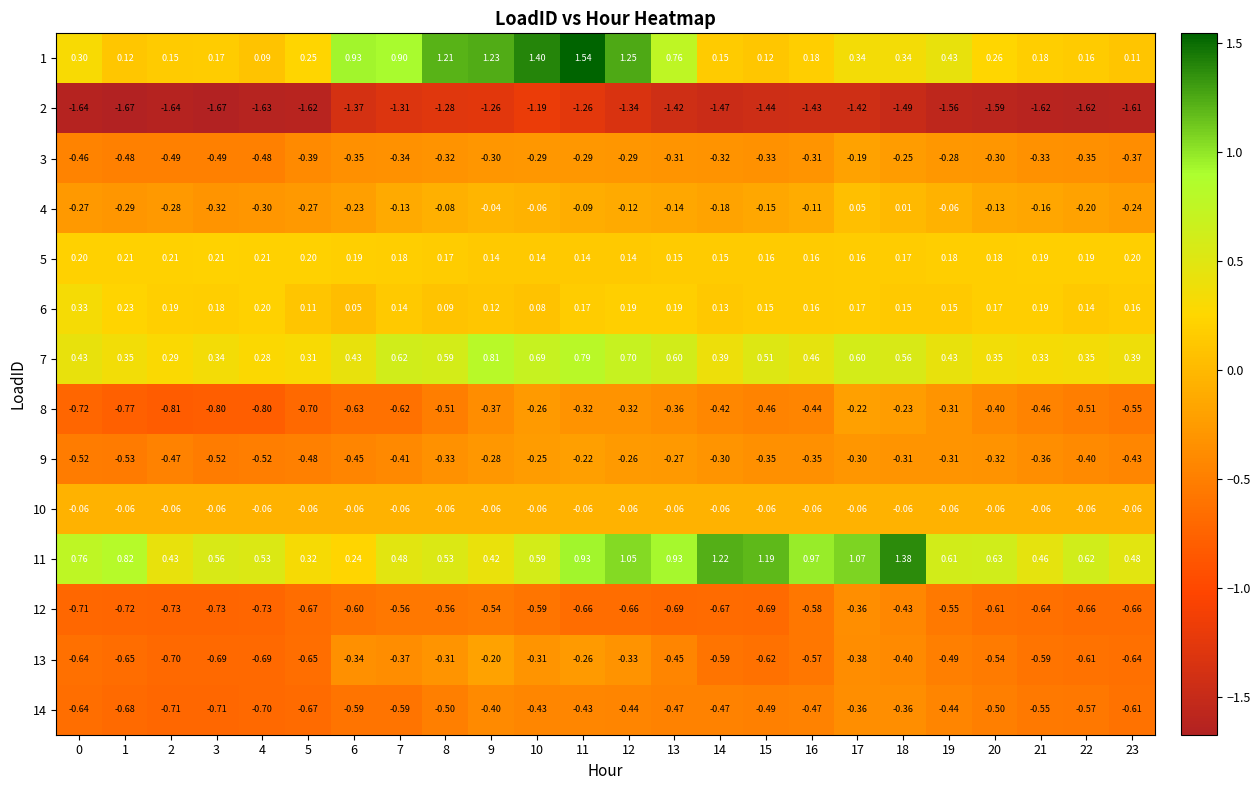

Between 18 and 9, which is larger?

9